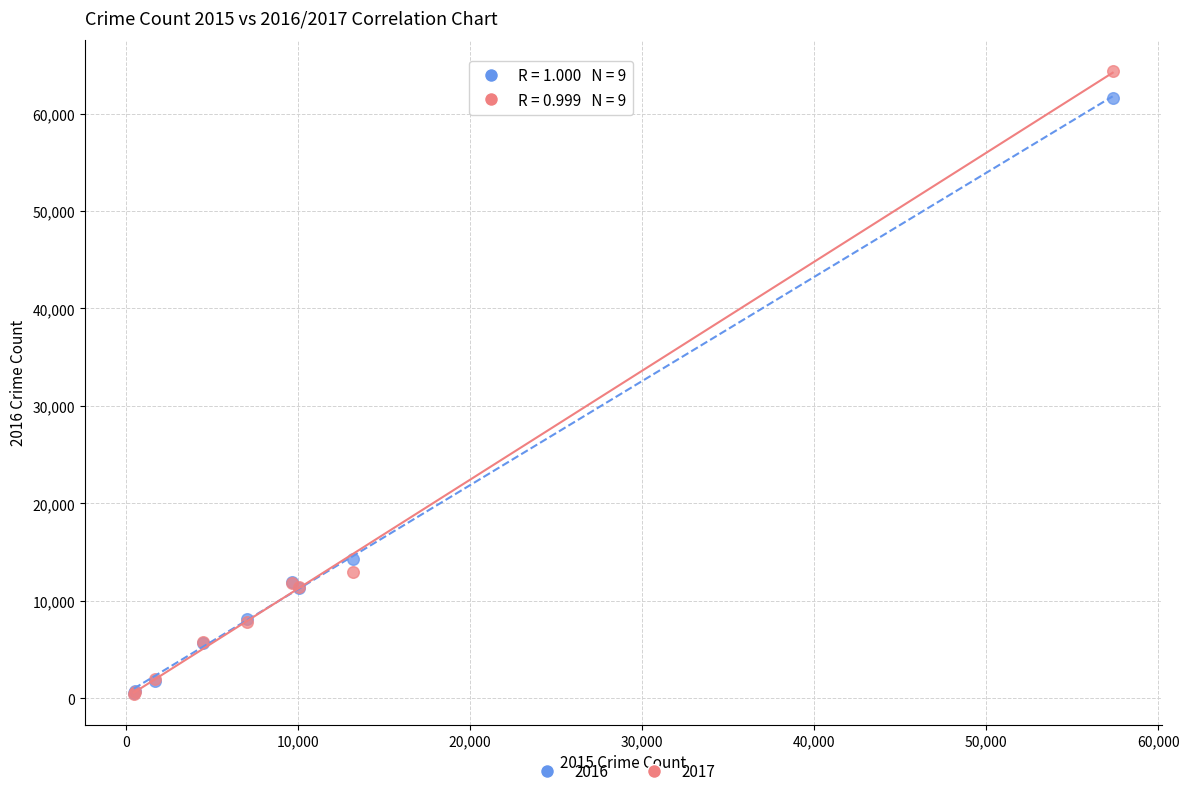

Which series reaches the maximum Y coordinate?

2017